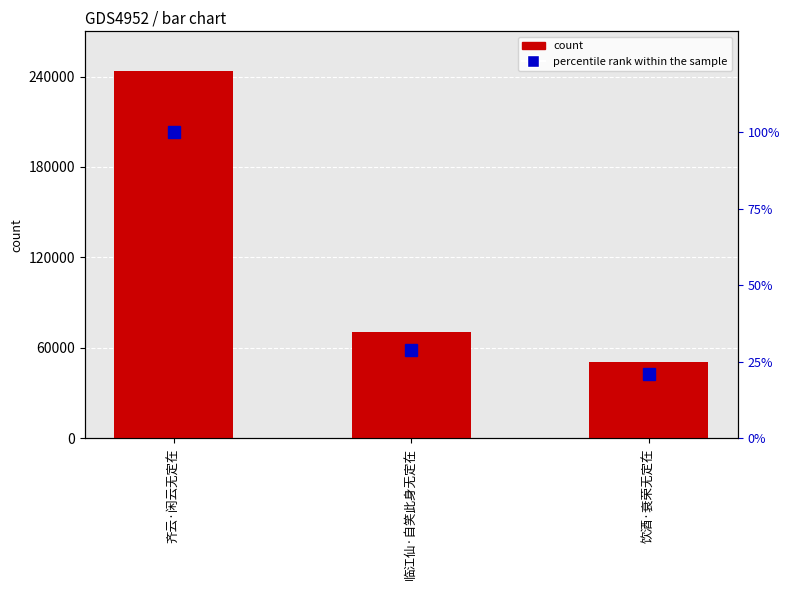

Reading left to right, list all the values displayed in this chart.

col_0: 243704.0	70487.0	50940.0
percentile rank within the sample: 100.0	28.9	20.9